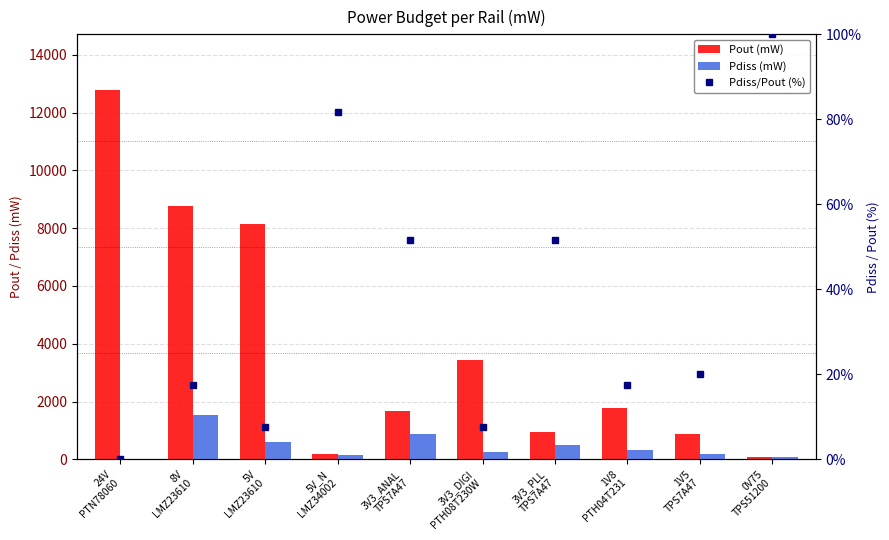

What is the total value across all series at 1V8
PTH04T231?

2095.1